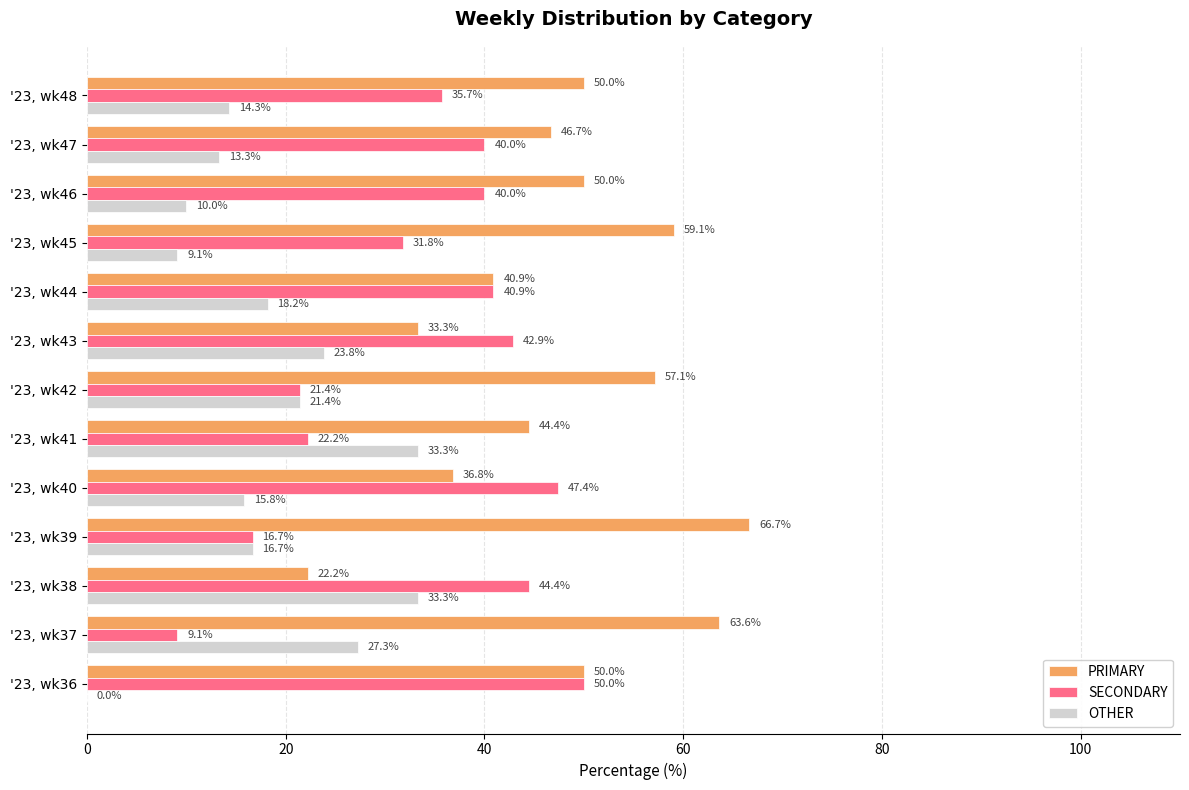

What is the maximum value shown in the chart?

66.7